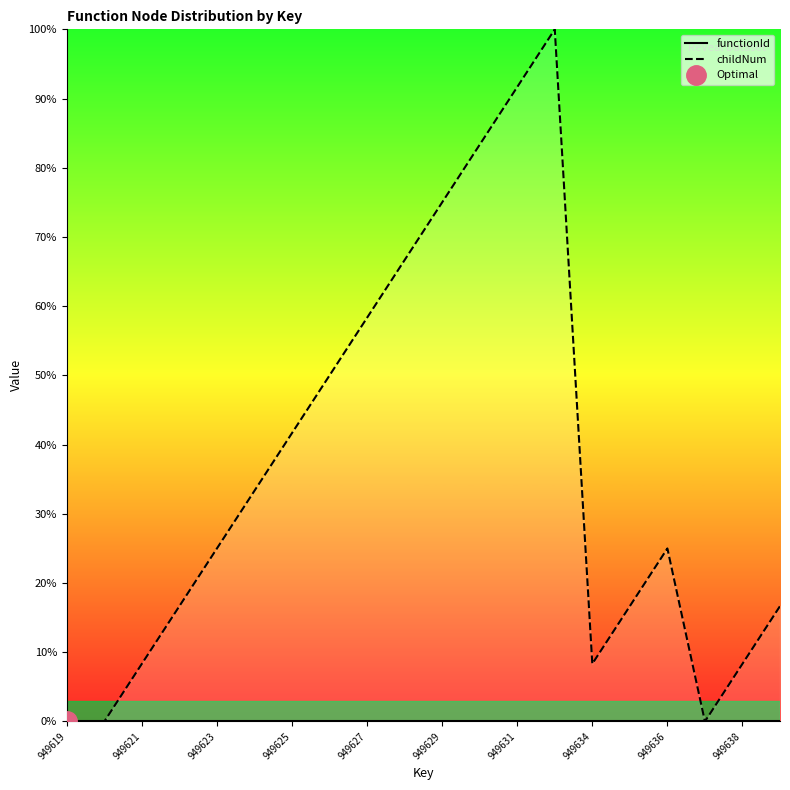

Rank the series by their average value, from highest to lowest.

childNum, functionId